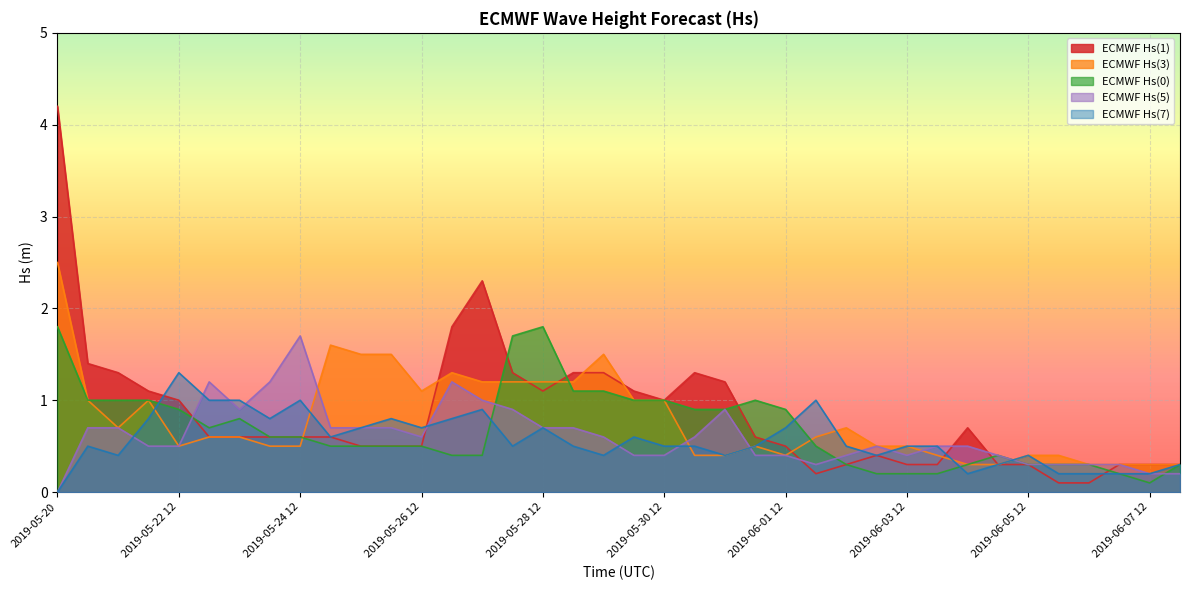

Is it true that ECMWF Hs(3) equals 0.8 at 2019-05-25 12?

False